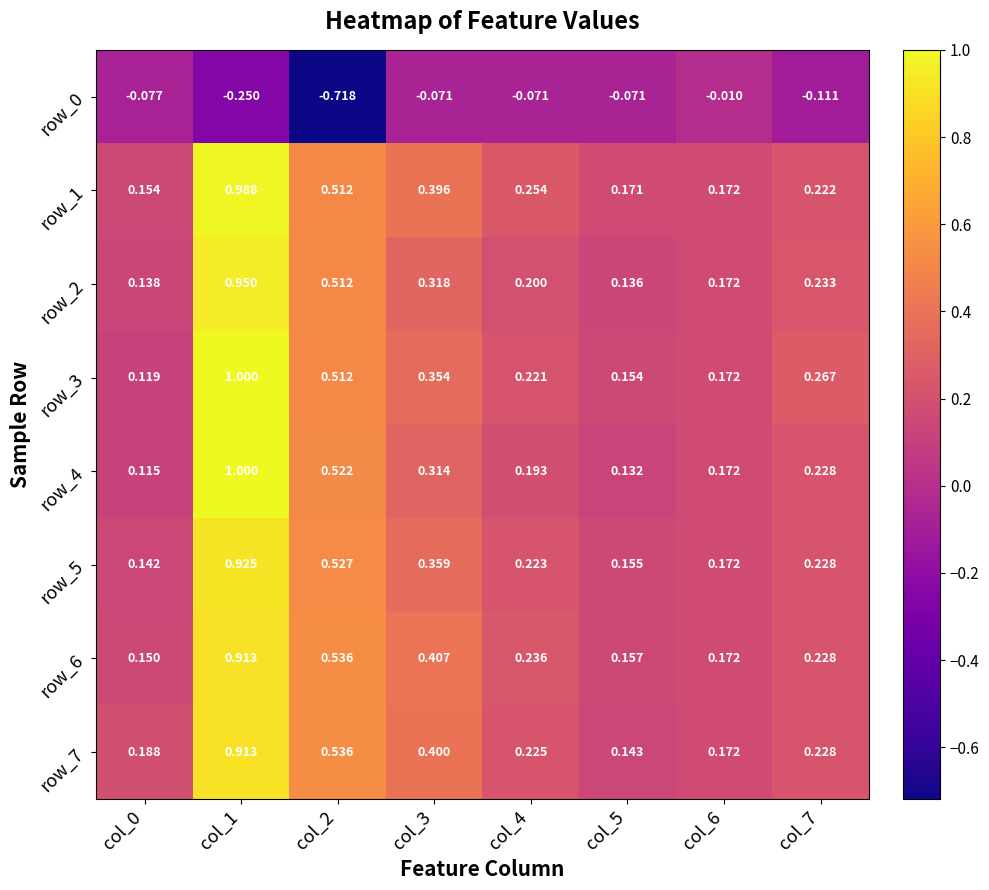

Is the value of row_2 at col_1 greater than the value of row_0 at col_1?

Yes